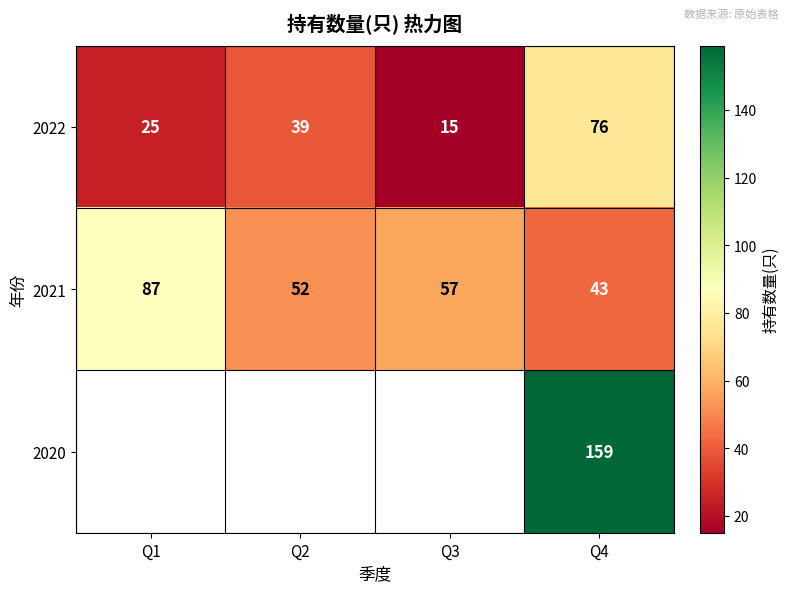

Is it true that row_0 equals 39.0 at Q2?

True